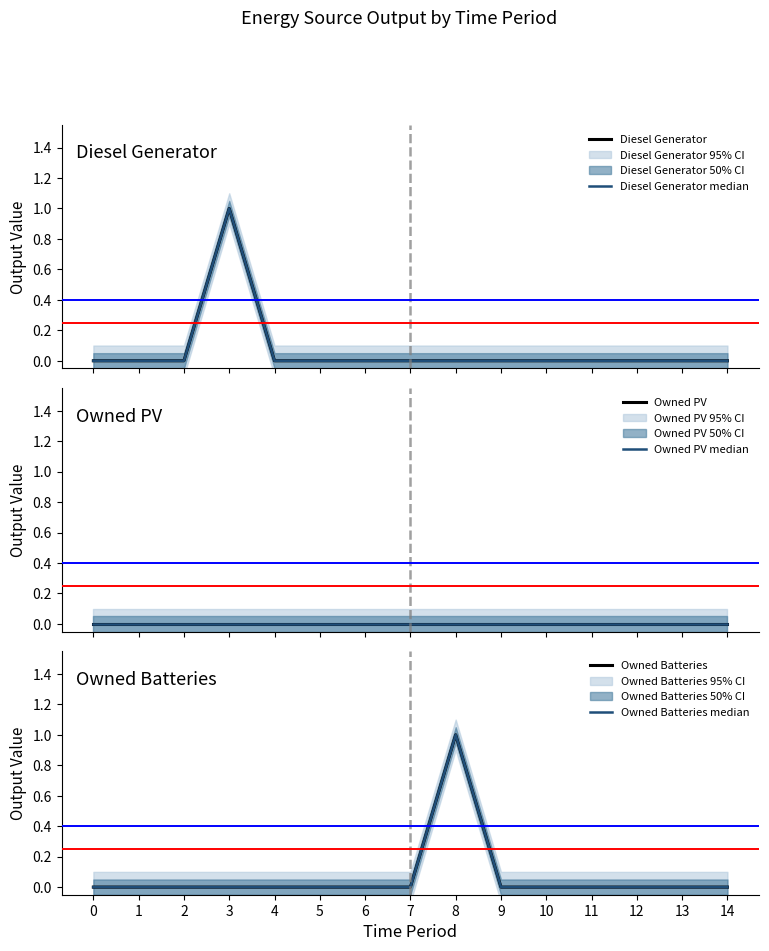

At 10, list the series in order from largest to smallest.

Diesel Generator, Diesel Generator median, Owned PV, Owned PV median, Owned Batteries, Owned Batteries median